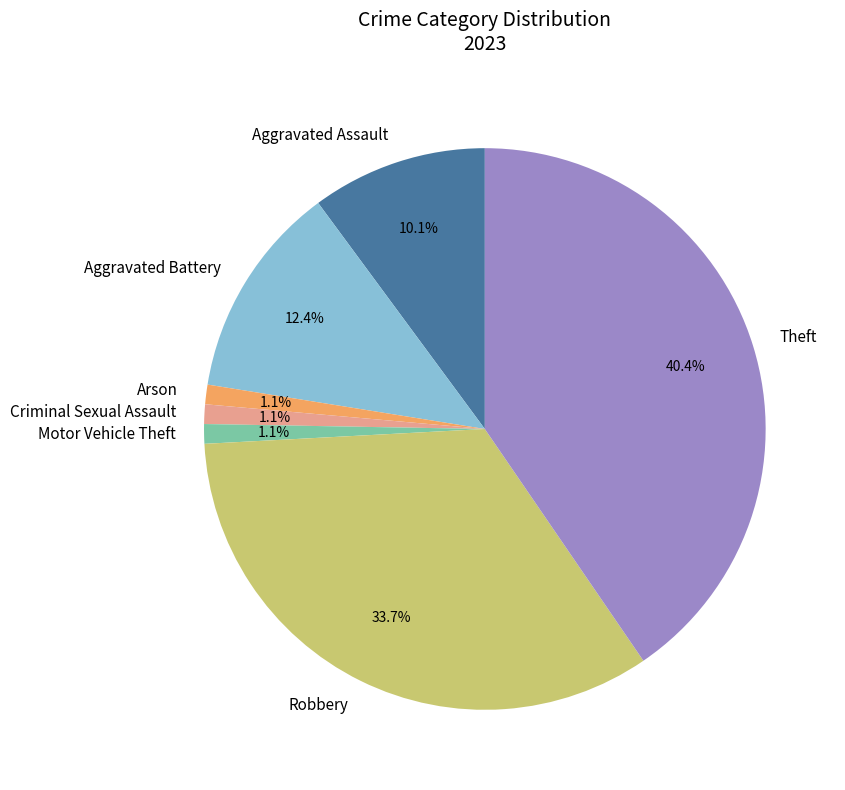

What is the ratio of the value at Robbery to the value at Aggravated Battery?

2.7